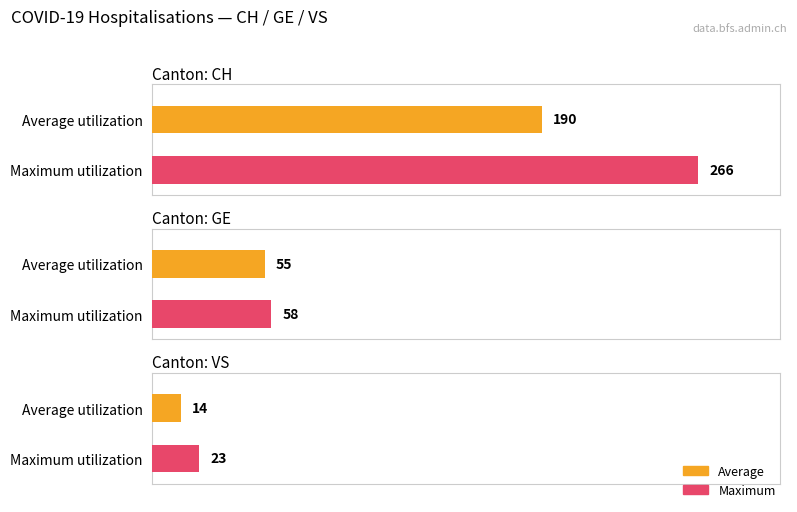

The GE series shows 11 at 19. True or false?

False